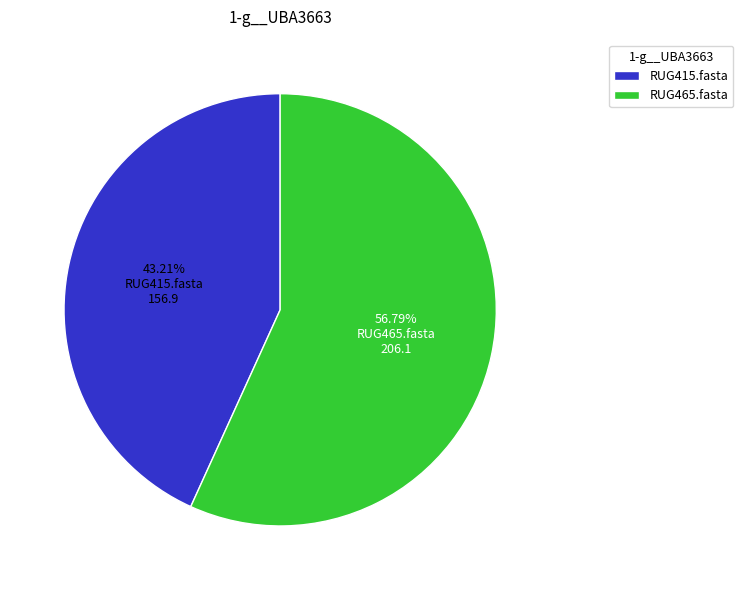

How many slices are in this pie chart?

2